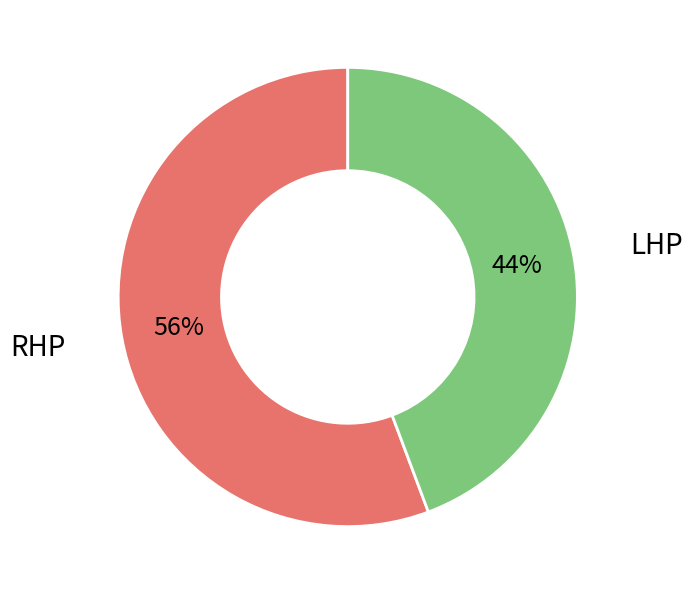

To the nearest percent, what is the average slice percentage?

50%